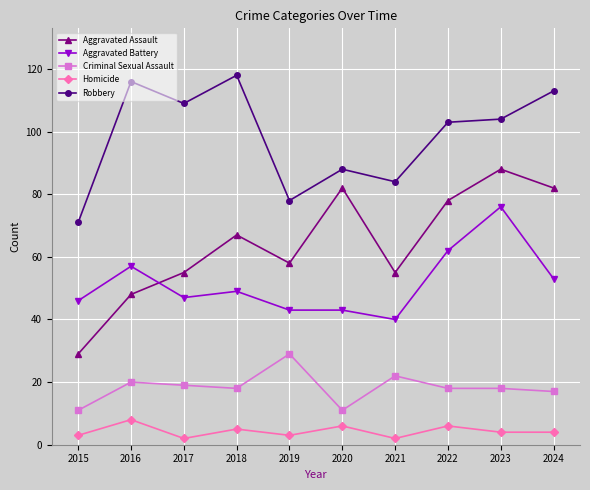

How many data points does each series have?

10